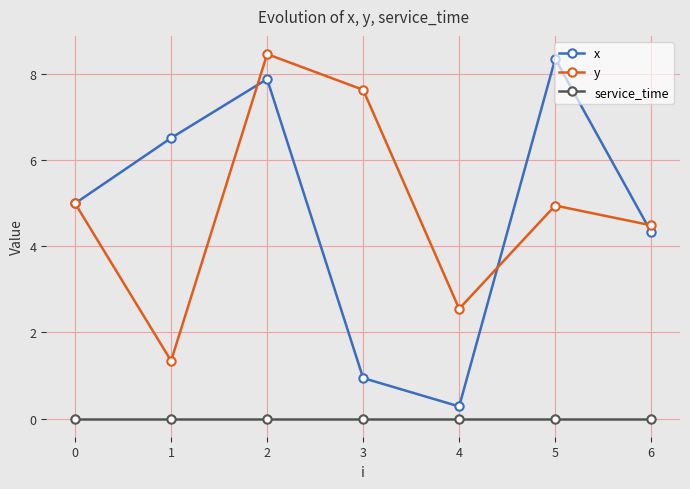

At which category does y reach its first local valley?

1